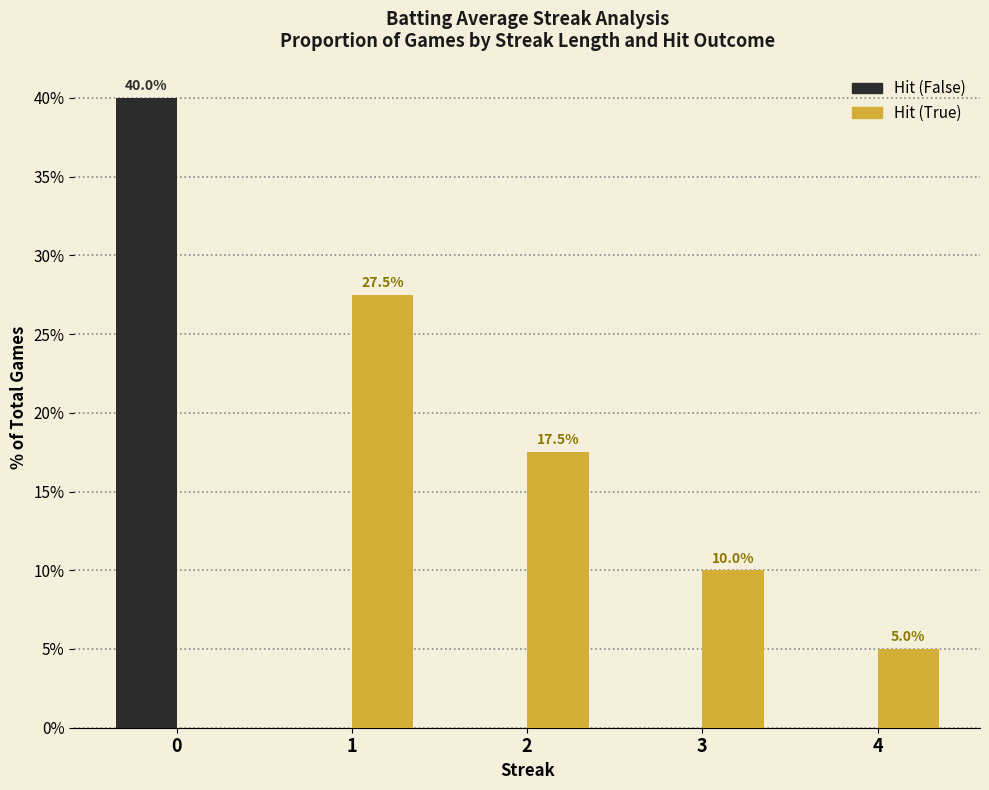

Where does the Hit (True) series first go above 10?

1